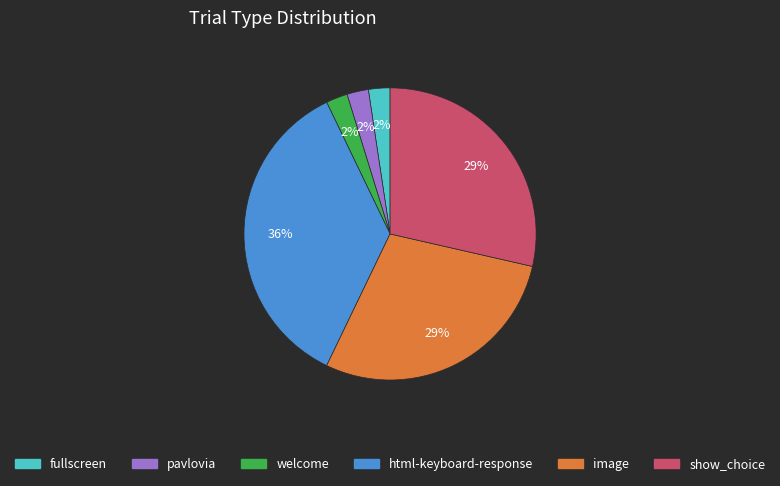

To the nearest percent, what is the combined percentage of html-keyboard-response and welcome?

38%